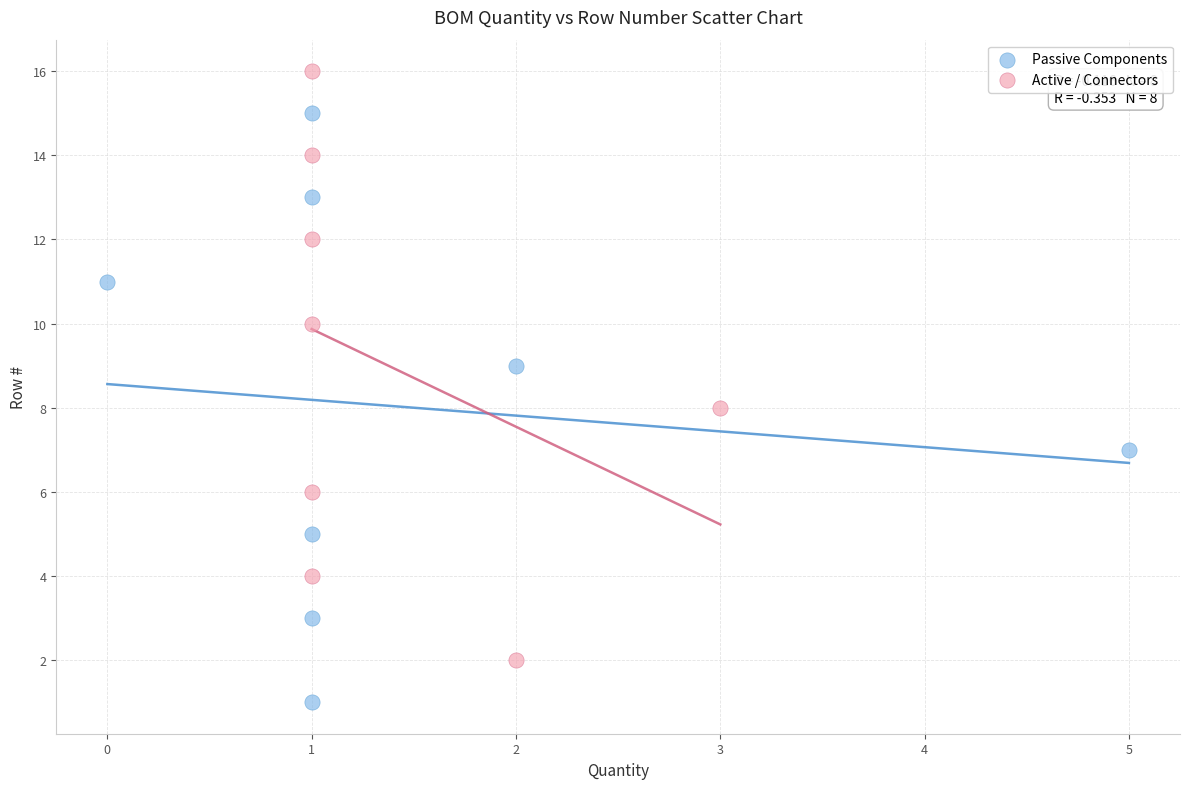

Which series contains the highest Y value?

Active / Connectors